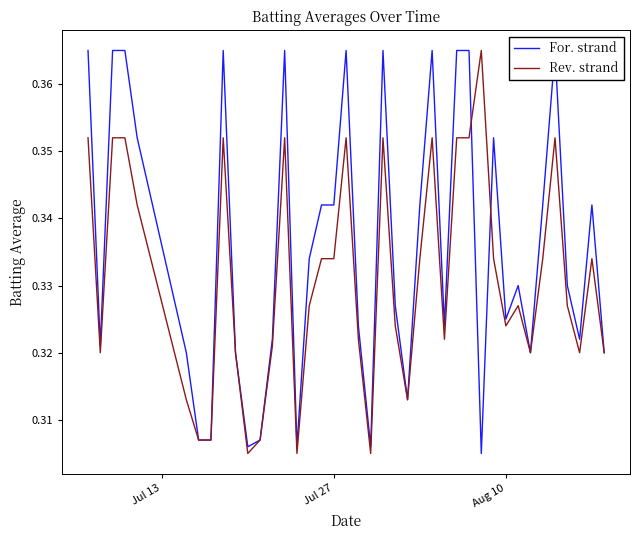

How many series are shown in this chart?

2